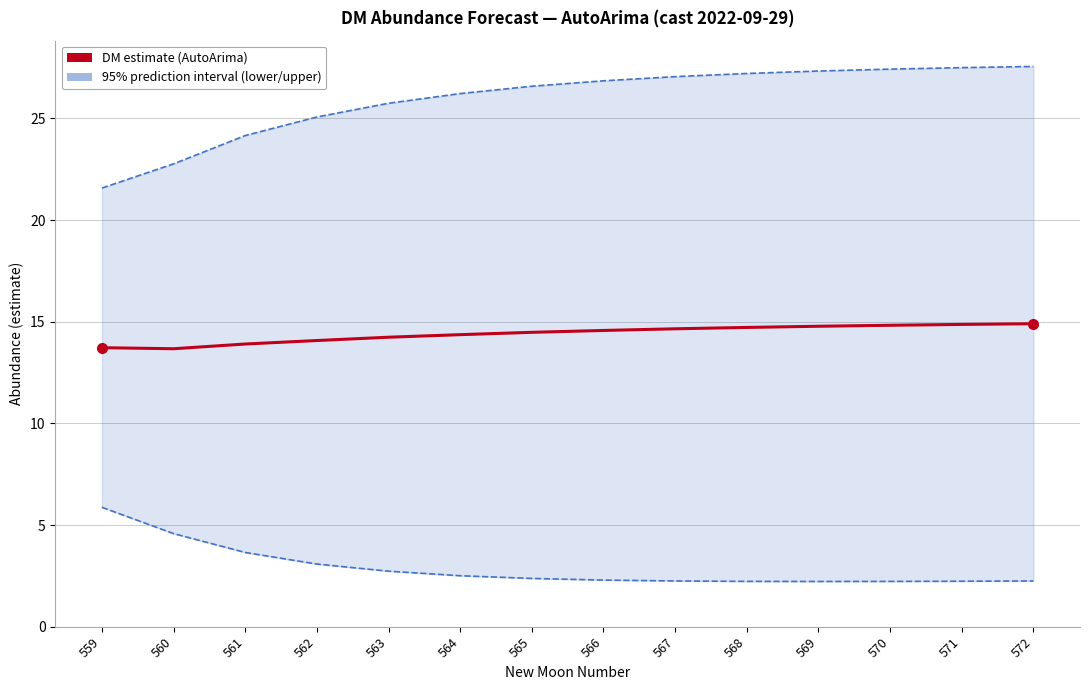

In lower_pi, how many points are lower than both neighbors (excluding endpoints)?

1